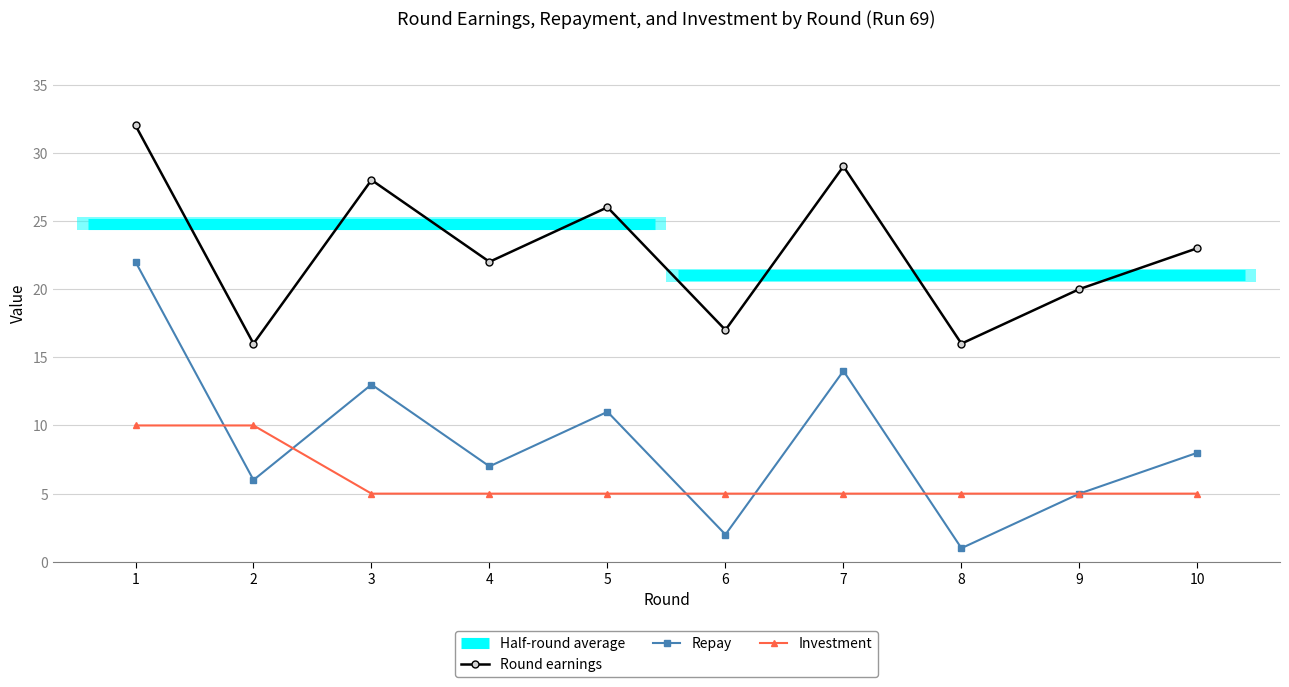

At which category does the chart reach its minimum across all series?

8